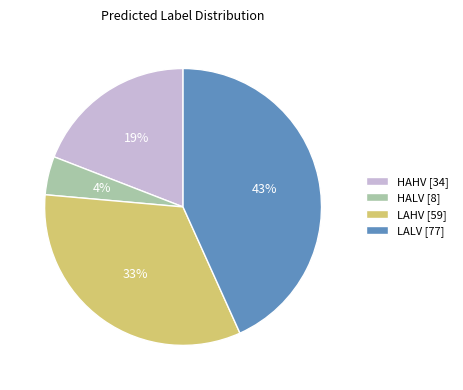

Is there a majority slice in this chart?

No